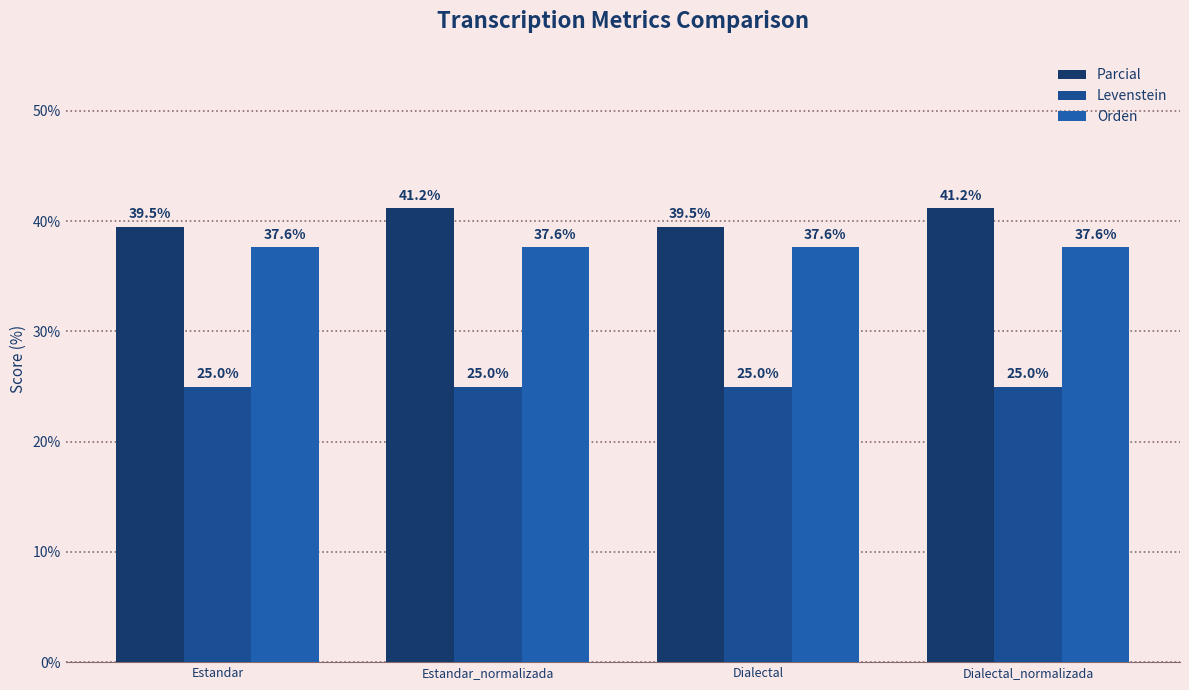

Is it true that Parcial equals 56.8 at Dialectal?

False